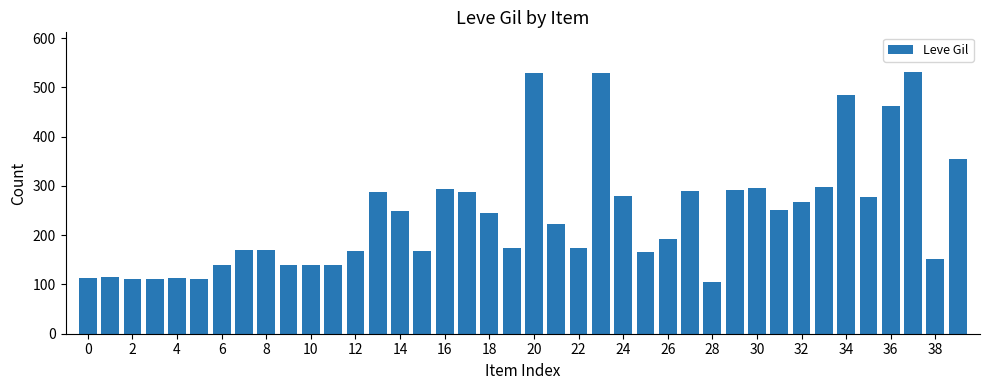

What is the difference between the second highest and minimum values?

424